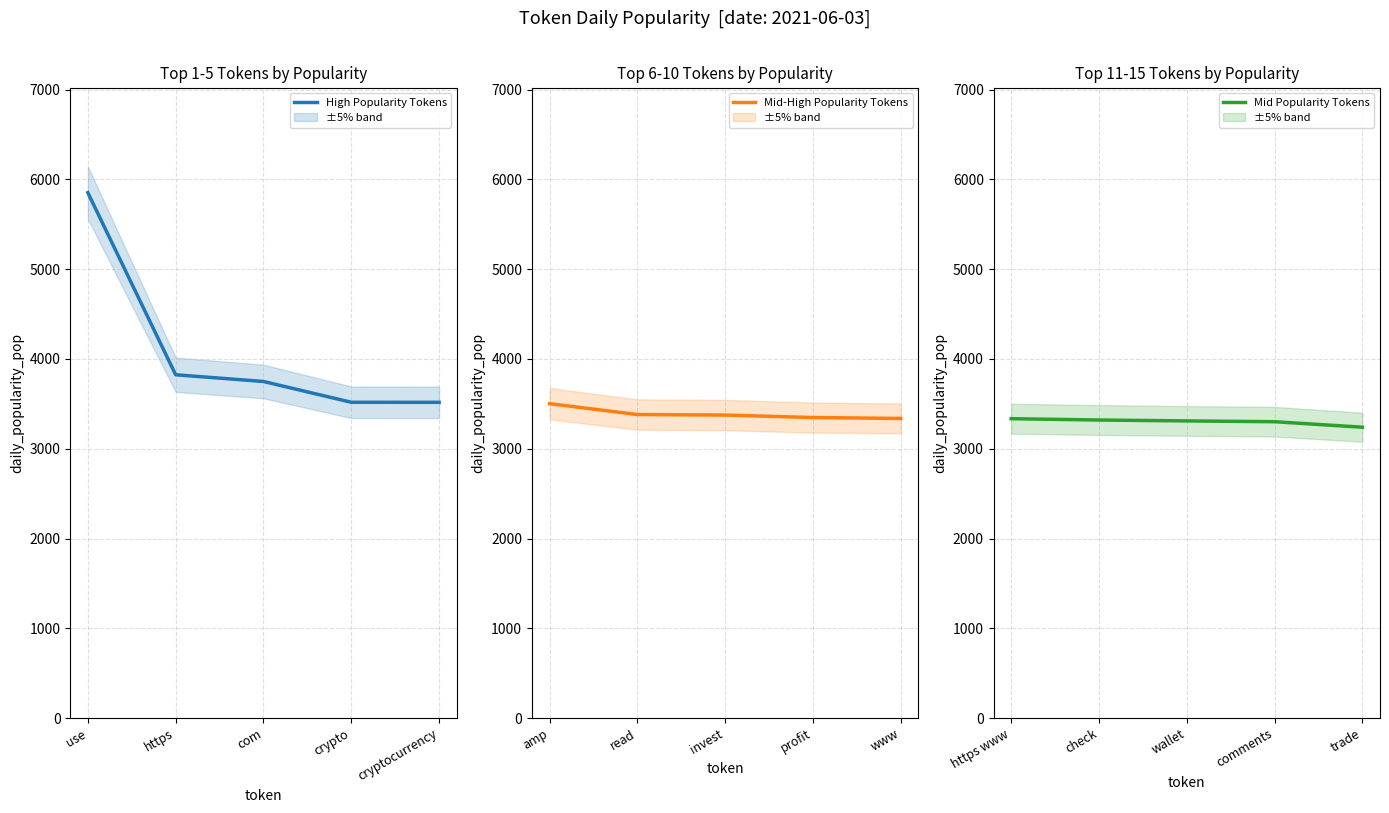

The High Popularity Tokens series shows 6558.5 at com. True or false?

False